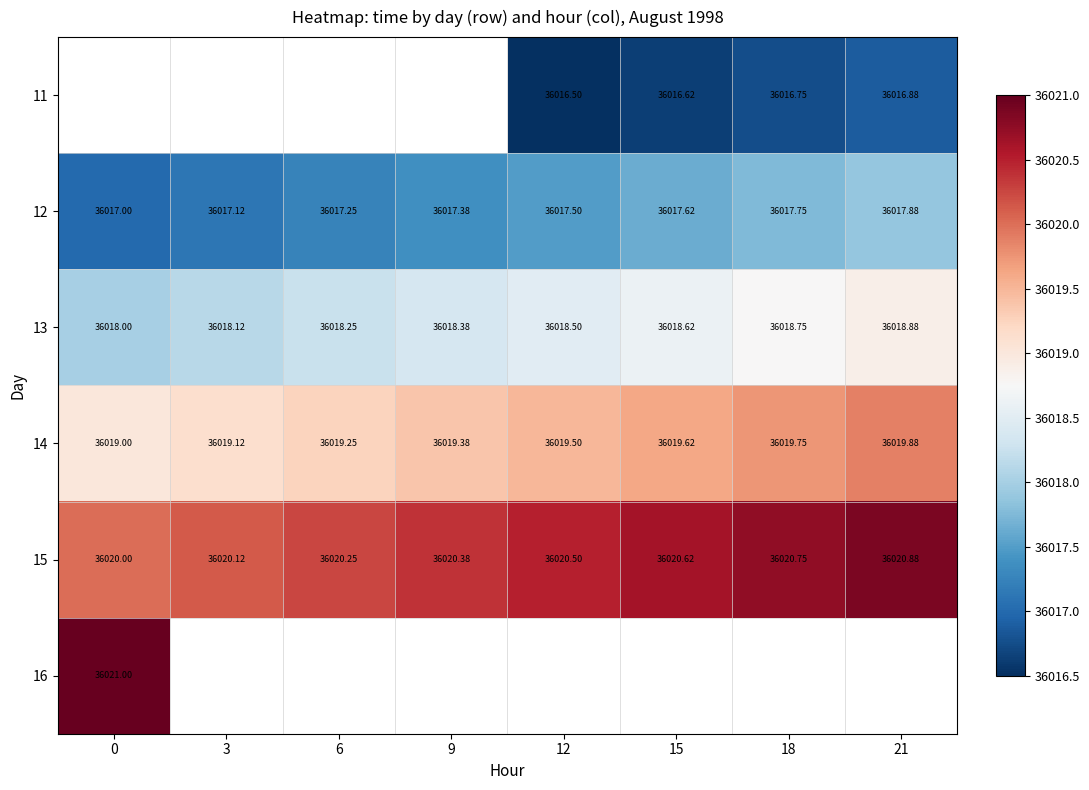

Is the value of 14 at 15 greater than the value of 13 at 3?

Yes